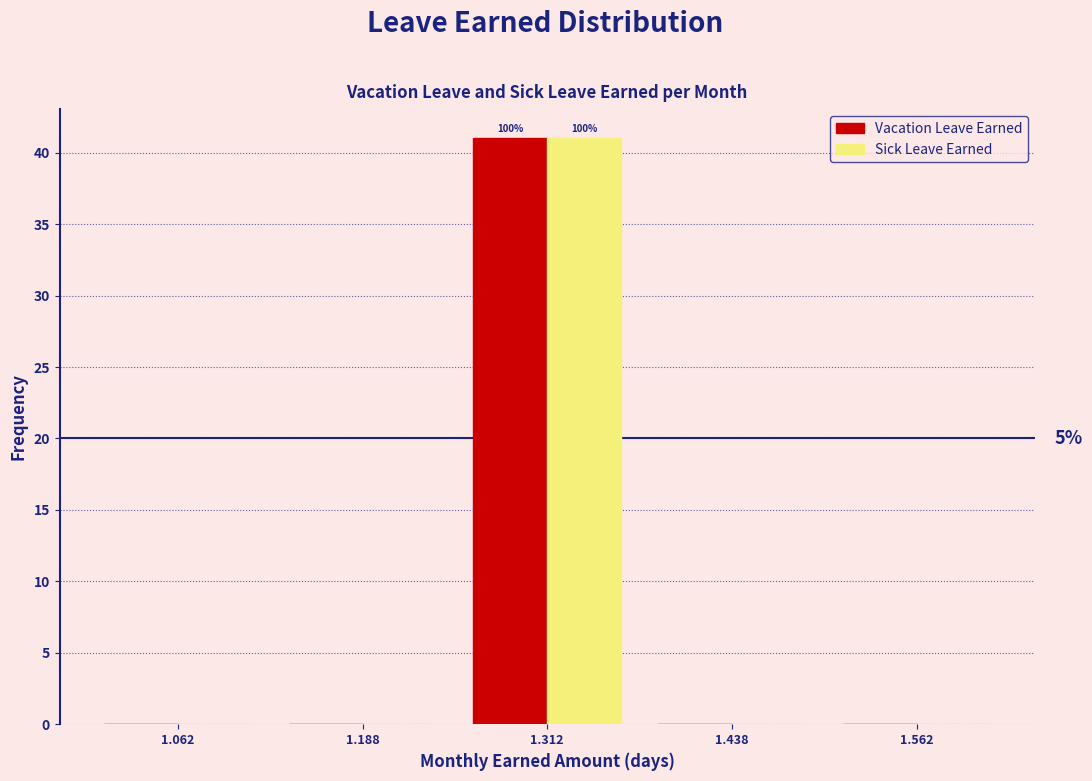

In the Sick Leave Earned series, which range on the x-axis has the tallest bar?

1.250 to 1.375